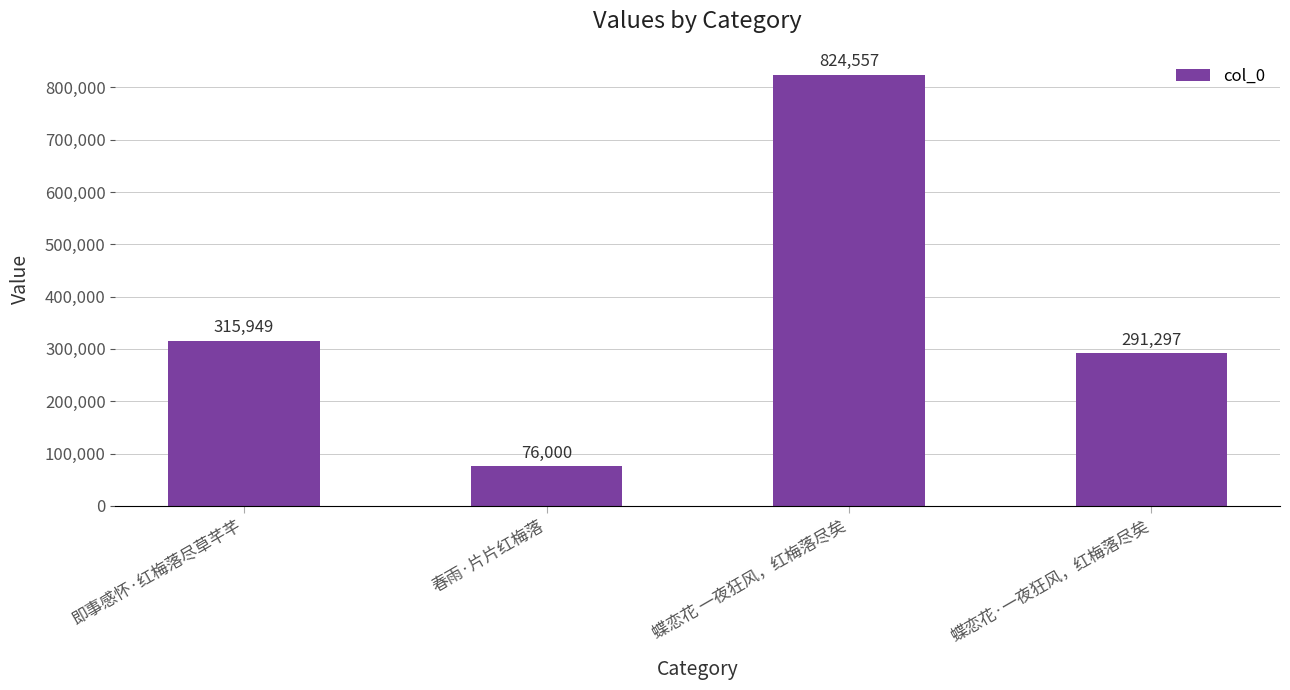

What is the label of the 3rd bar from the left?

蝶恋花 一夜狂风，红梅落尽矣